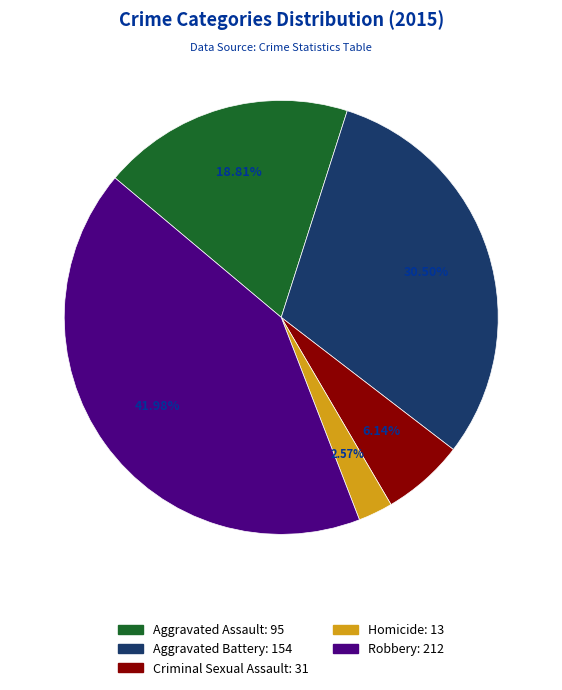

Which slice is the largest?

Robbery